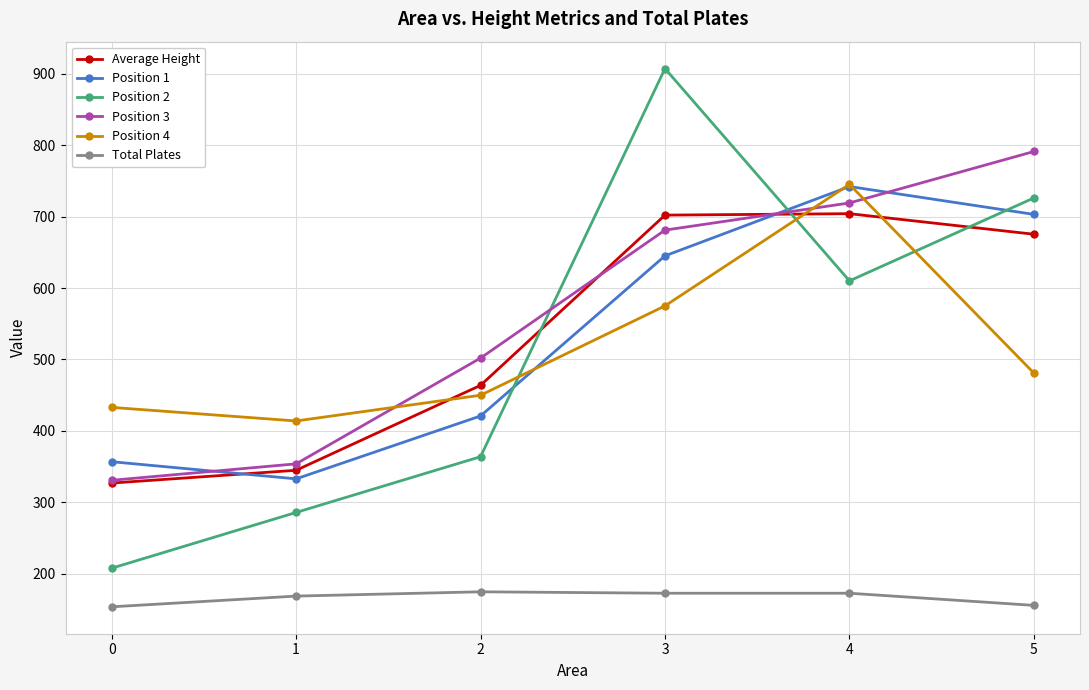

How many values in the Position 4 series are below 481?

3